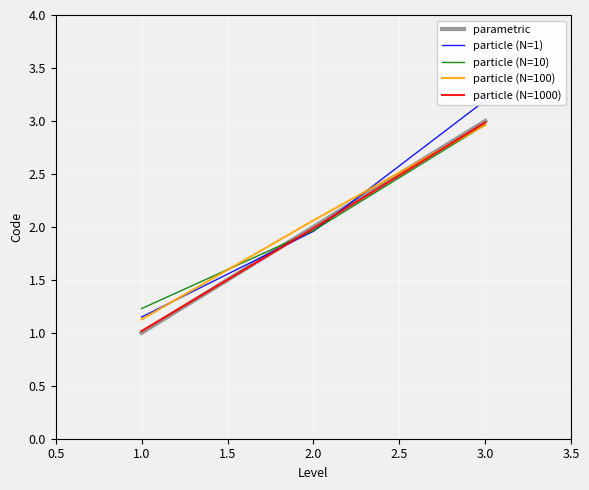

Which series has the largest total across all categories?

particle (N=1)